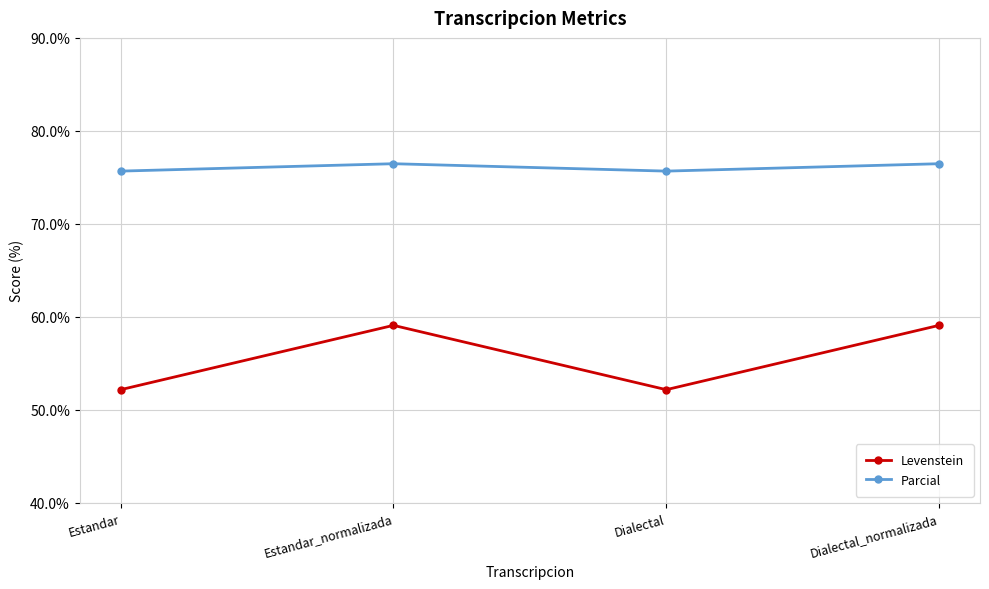

What is the smallest value displayed?

52.2